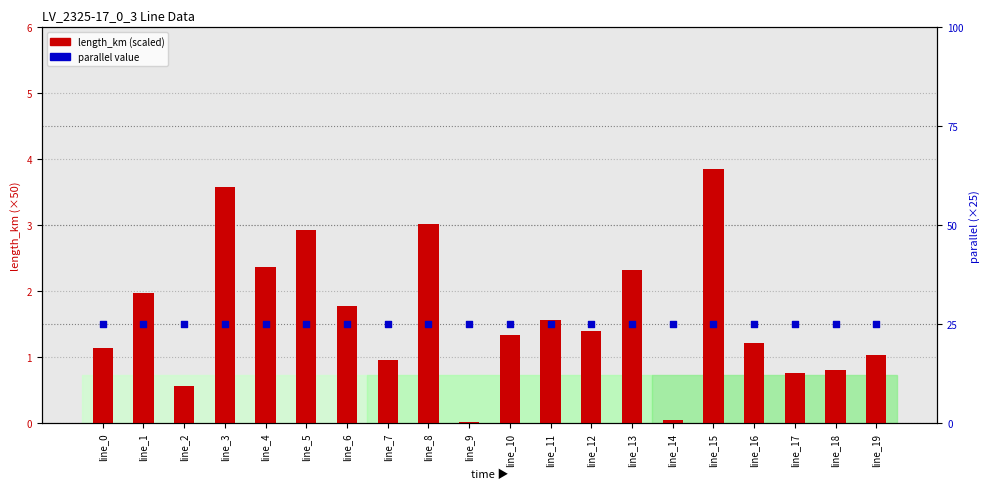

At how many categories does at least one series exceed 2?

20